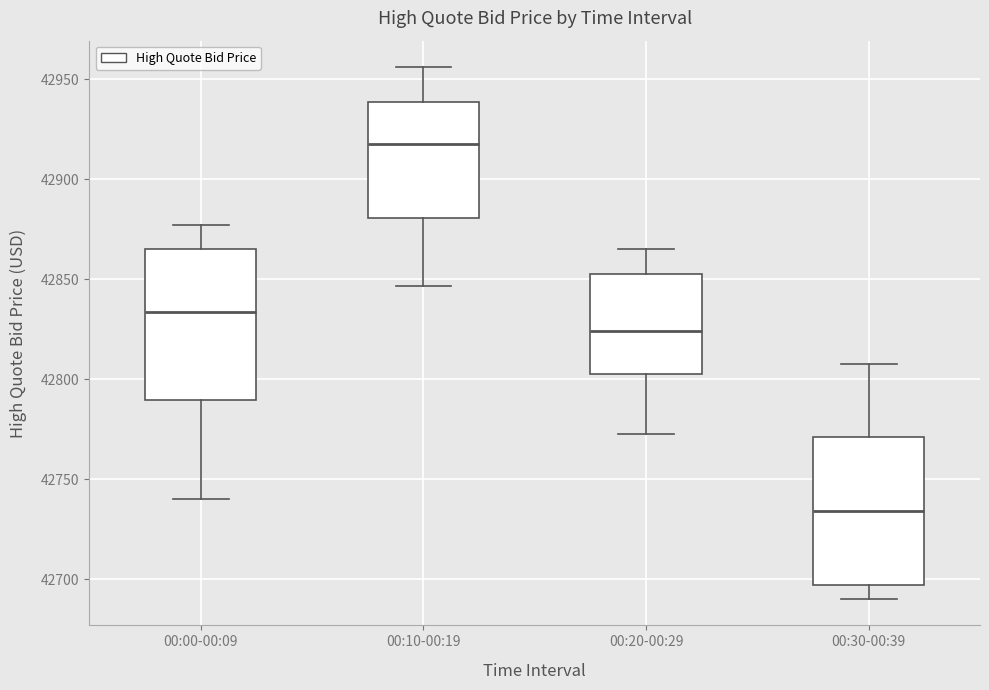

Which box's median line is the lowest?

00:30-00:39